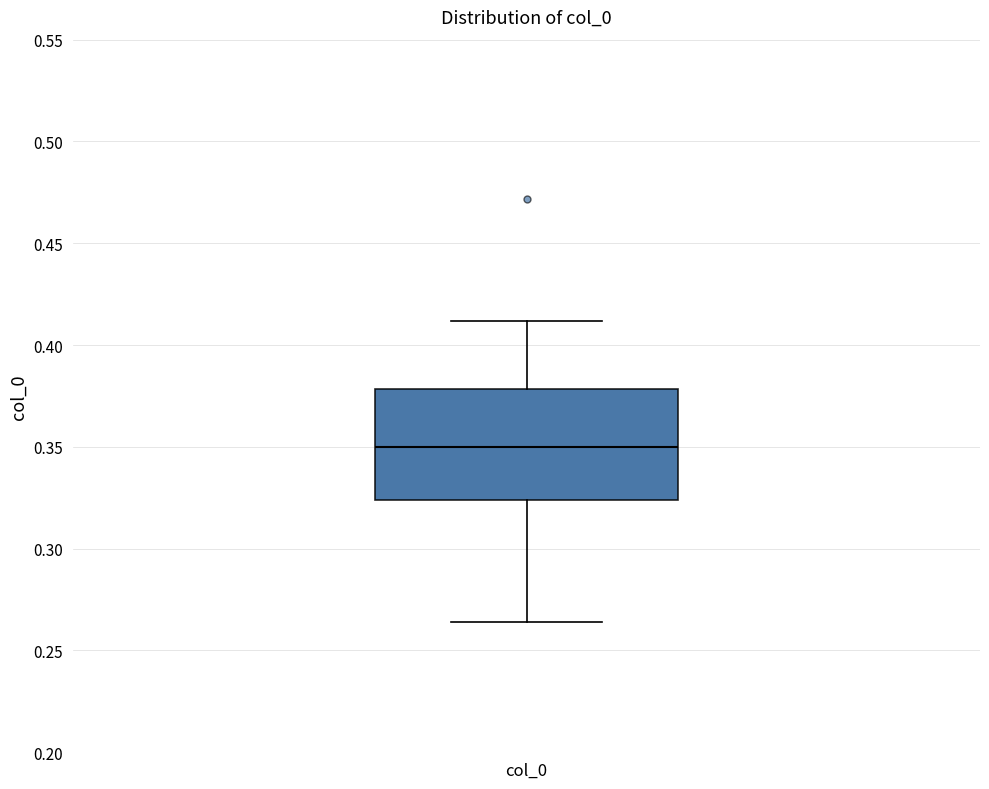

Read this box plot against the y-axis: the position of the median line, the range covered by the box, and the ends of both whiskers. The values are not printed on the chart, so give them approximately, as read against the axis.

median 0.350, box 0.325 to 0.380, whiskers 0.265 to 0.410